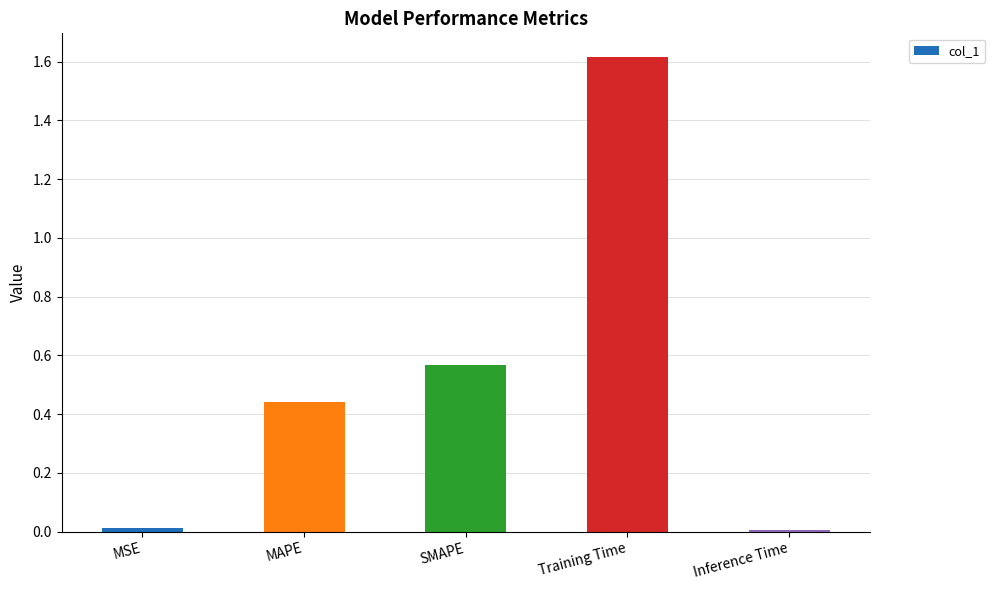

Which has a higher value, Inference Time or MAPE?

MAPE